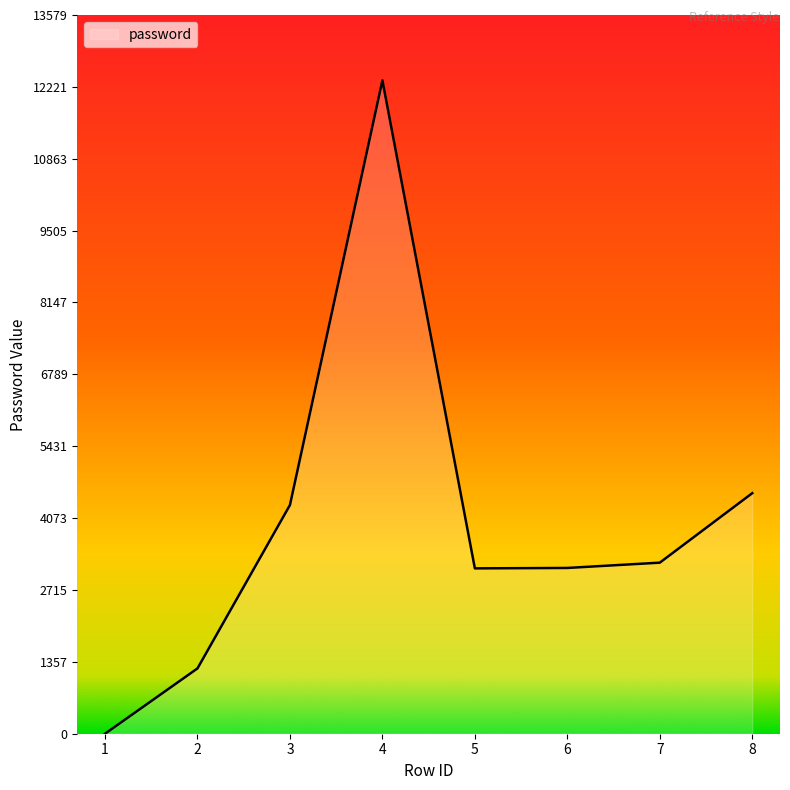

The chart shows a value of 12345 at 4. True or false?

True